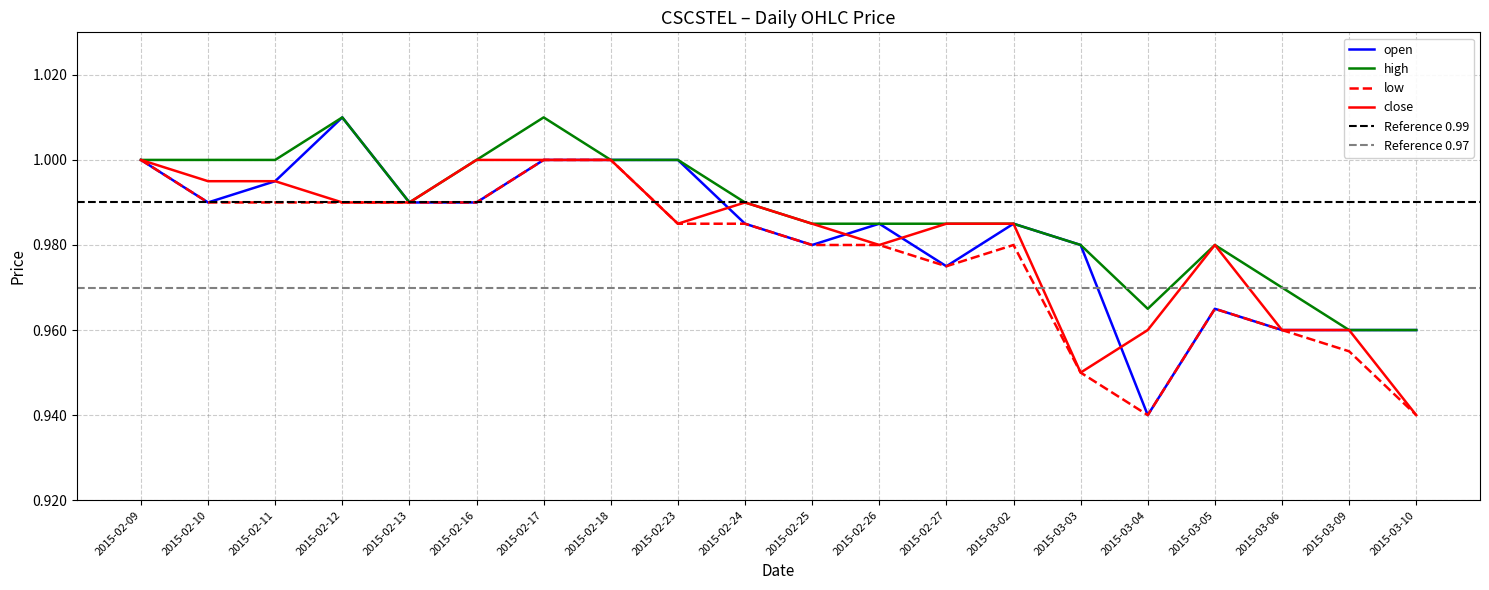

Which has a higher value, 2015-02-18 or 2015-03-03?

2015-02-18